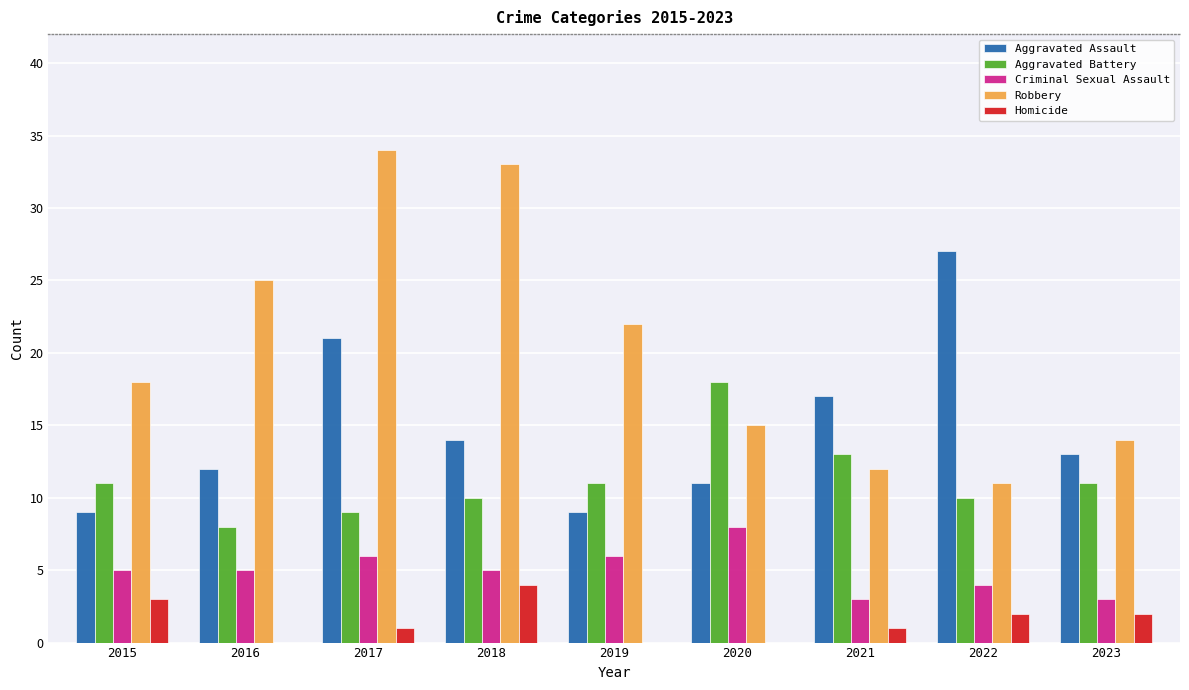

Which series has the largest total across all categories?

Robbery